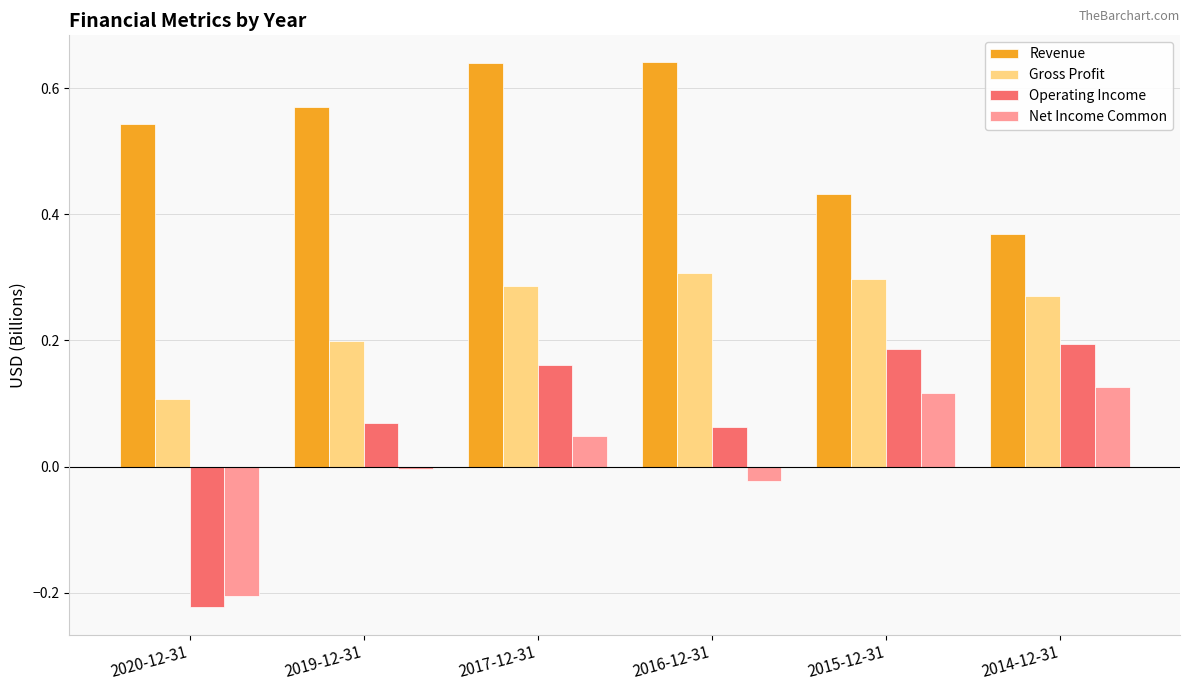

At which label does Net Income Common reach its minimum?

2020-12-31